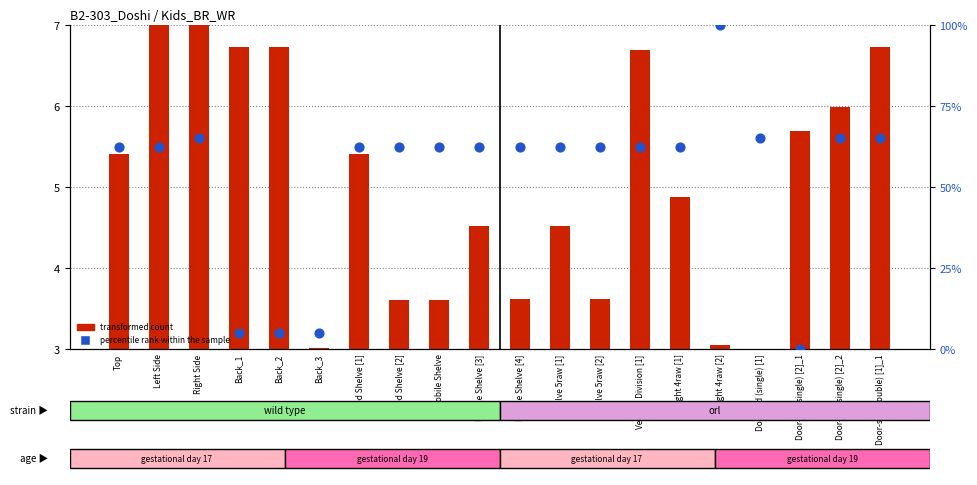

At how many categories does at least one series exceed 70?

1